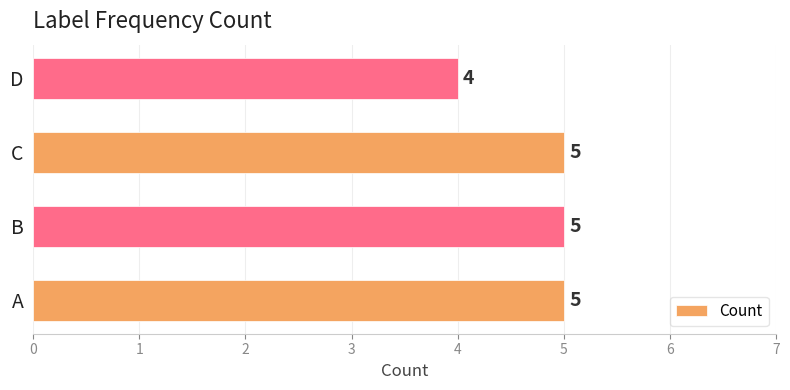

The value at C is 5. True or false?

True